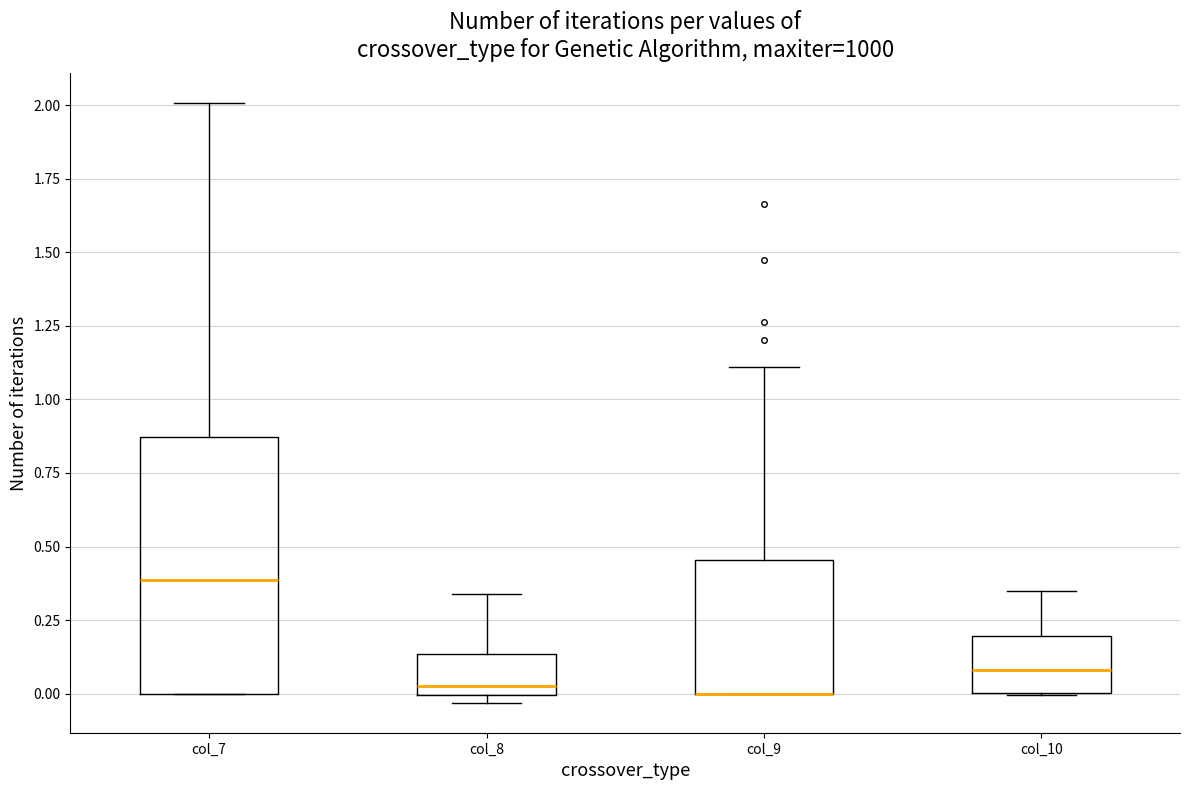

Comparing the boxes themselves (not the whiskers), which one is the tallest?

col_7